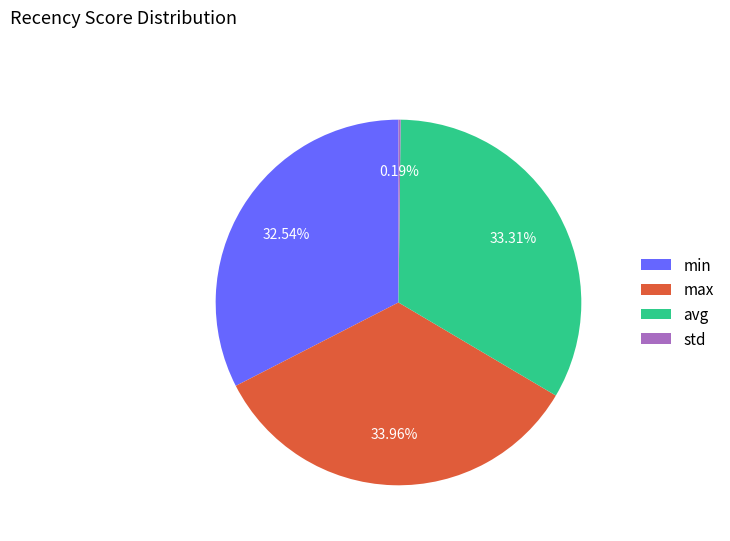

The avg slice represents 33% of the pie. True or false?

True